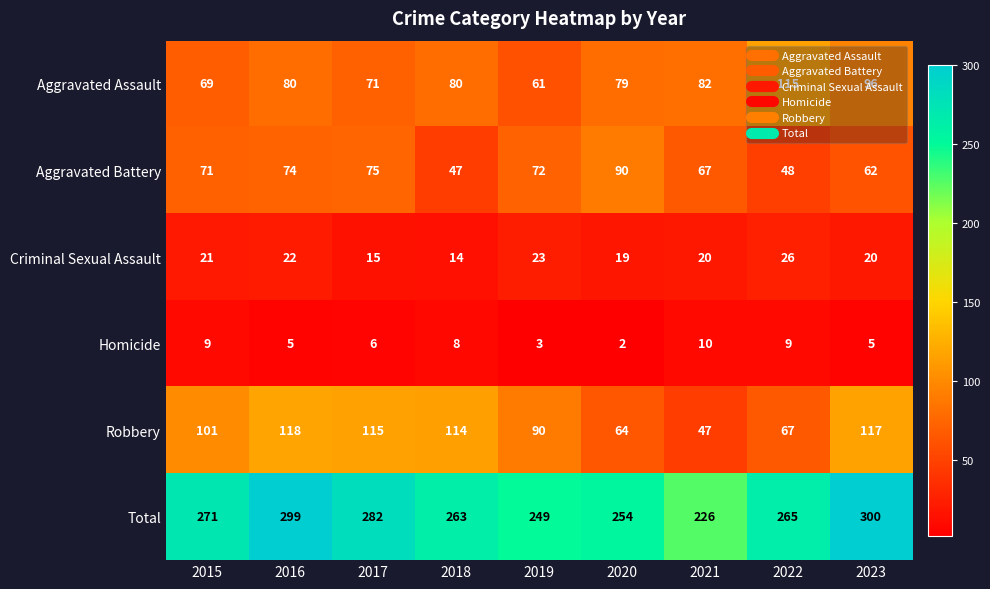

True or false: Homicide has a value of 3 at 2019.

True